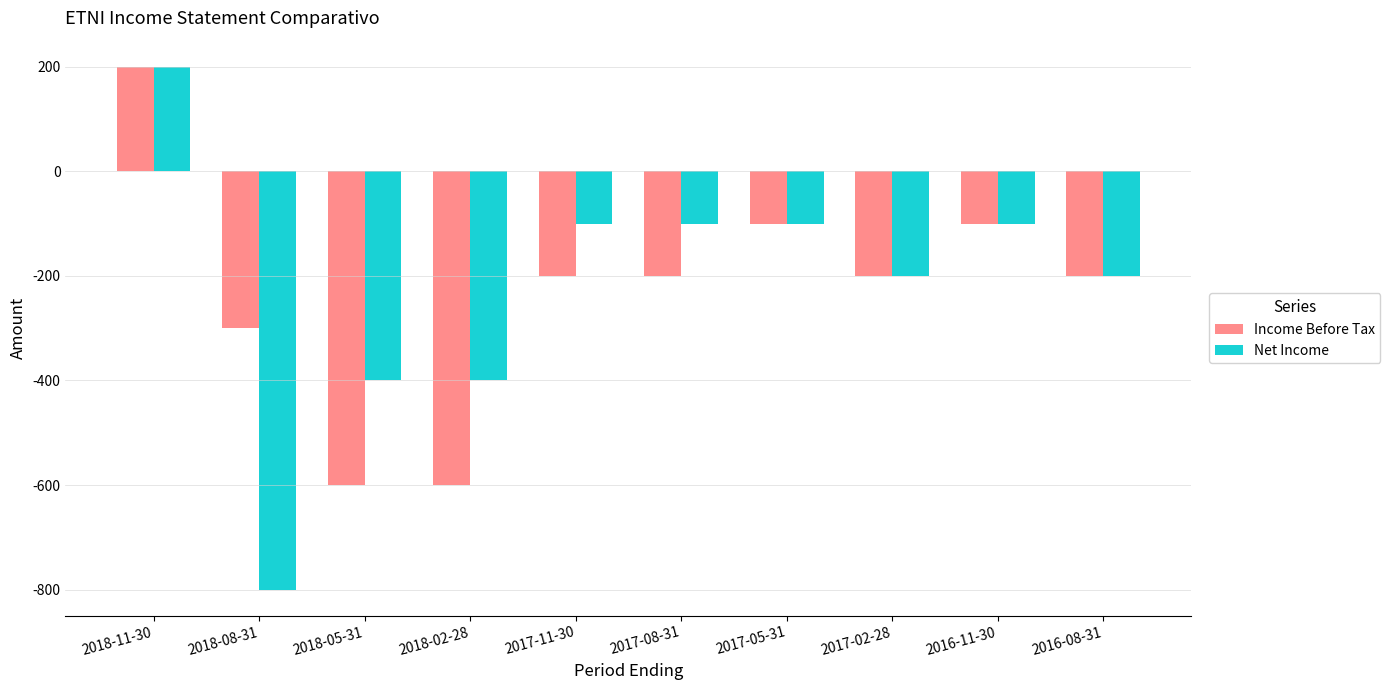

Count the Income Before Tax values in the range -300 to -100.

7